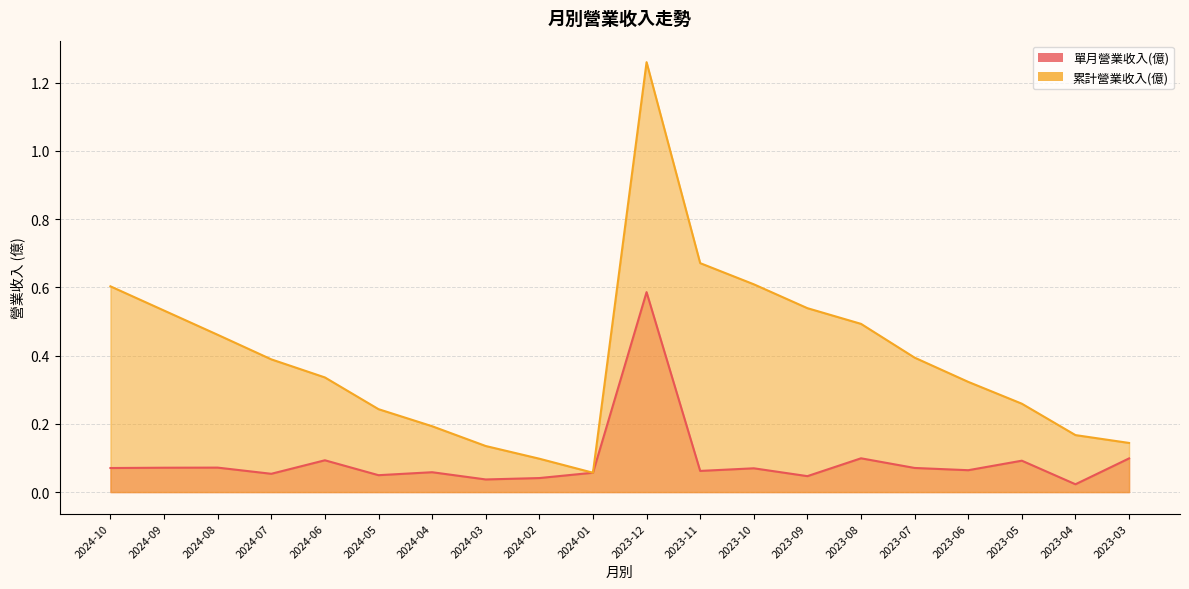

What is the difference between the second highest and minimum values in the 單月營業收入(億) series?

0.1